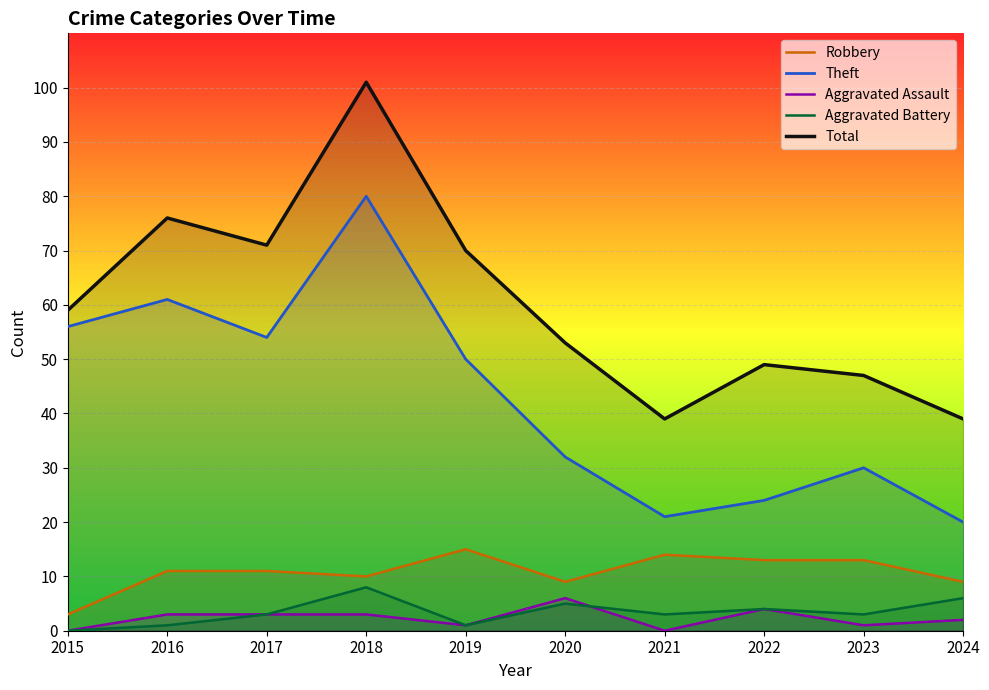

Rank the series at 2017 from lowest to highest value.

Aggravated Assault, Aggravated Battery, Robbery, Theft, Total